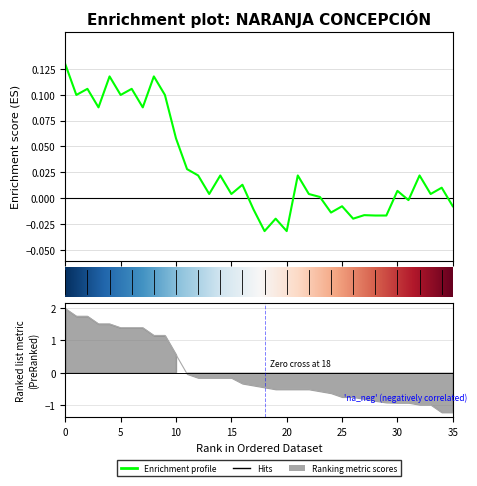

Is it true that the value at 22 is 0.0?

False